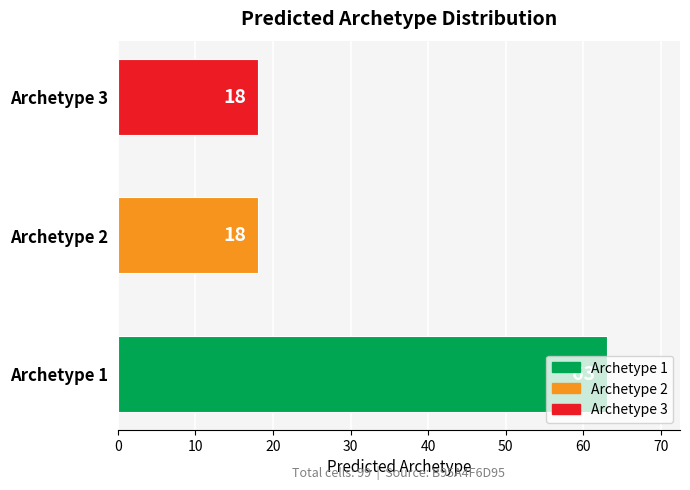

True or false: the data shows 18 at Archetype 3.

True